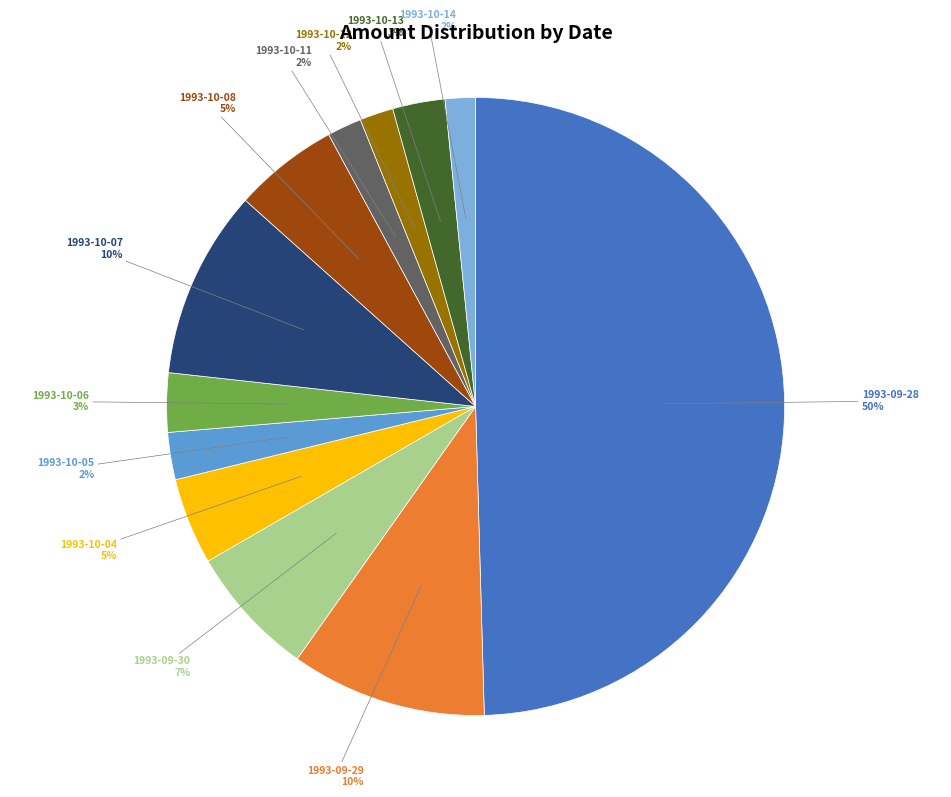

To the nearest percent, what is the difference between the largest and smallest slice percentages?

48%